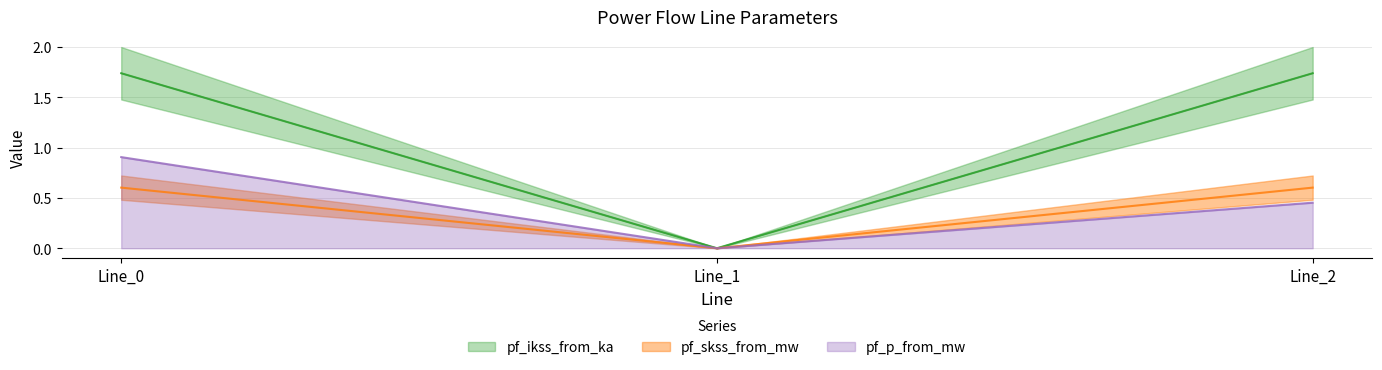

What is the sum of the pf_ikss_from_ka values at Line_0 and Line_2?

3.5